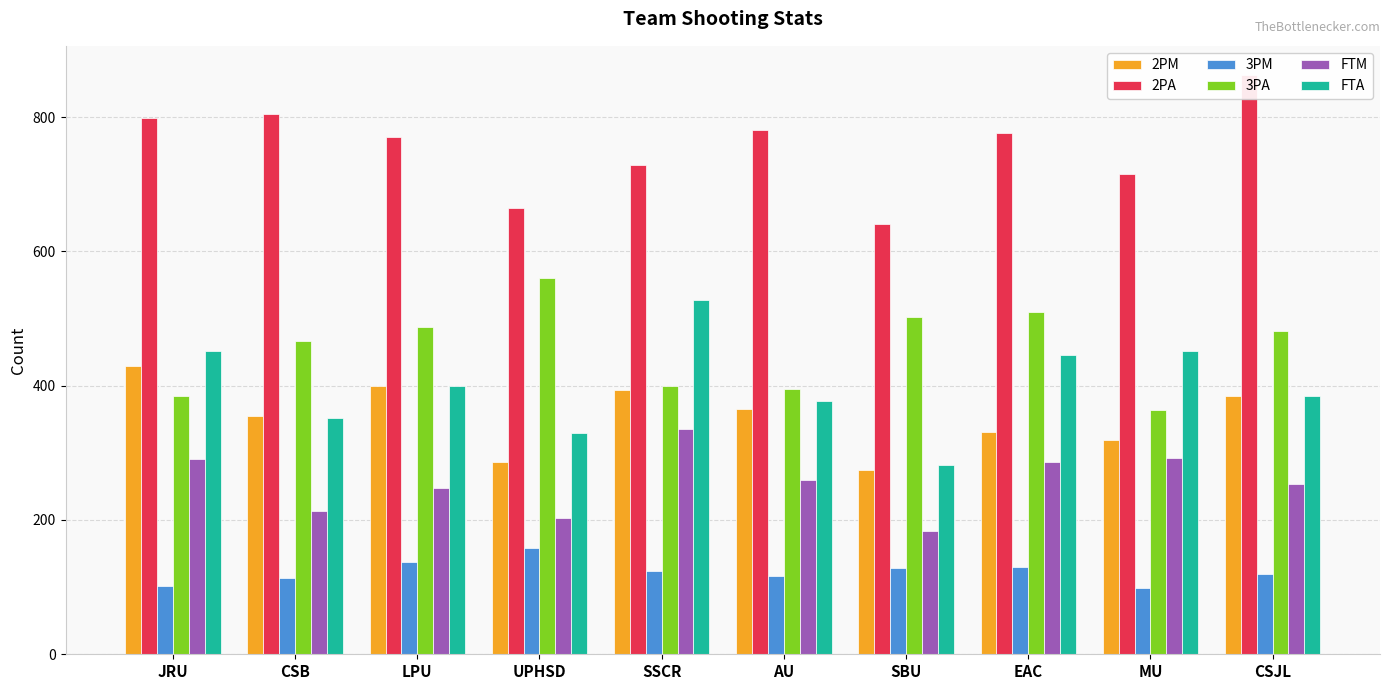

Rank the categories by 3PA value from highest to lowest.

UPHSD, EAC, SBU, LPU, CSJL, CSB, SSCR, AU, JRU, MU